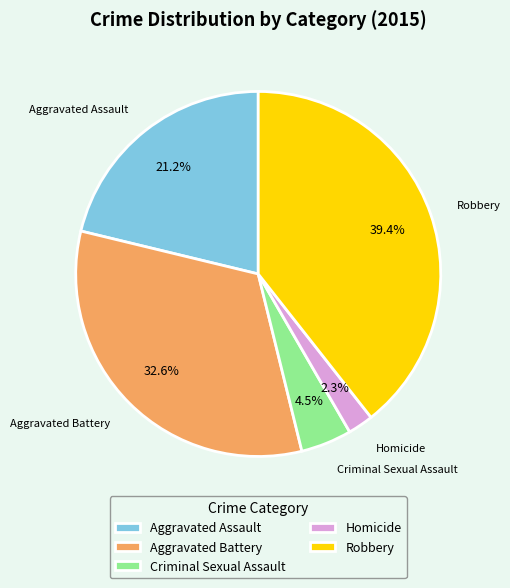

The Homicide slice represents 11% of the pie. True or false?

False